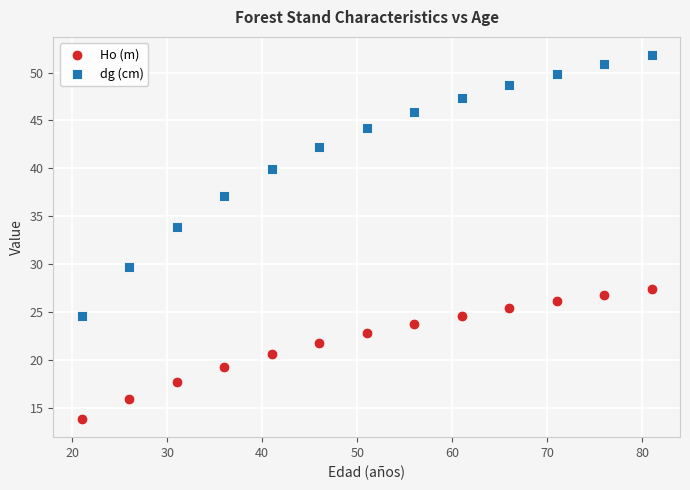

Which series contains the lowest Y value?

Ho (m)